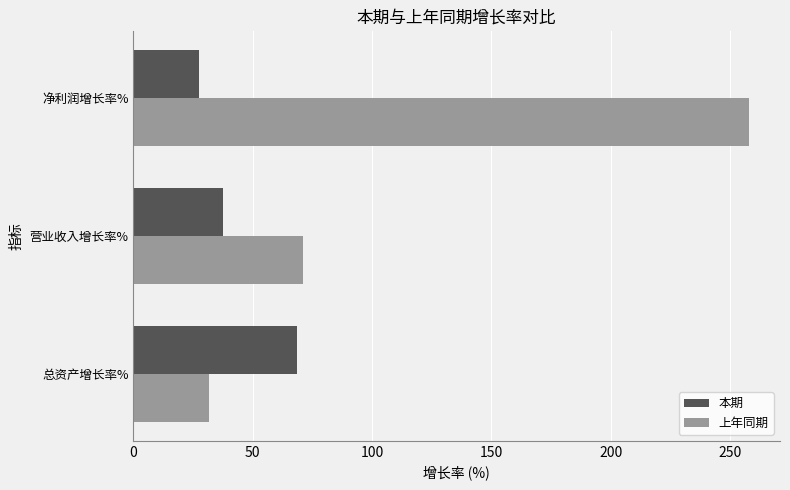

At which category is the sum across all series the highest?

净利润增长率%